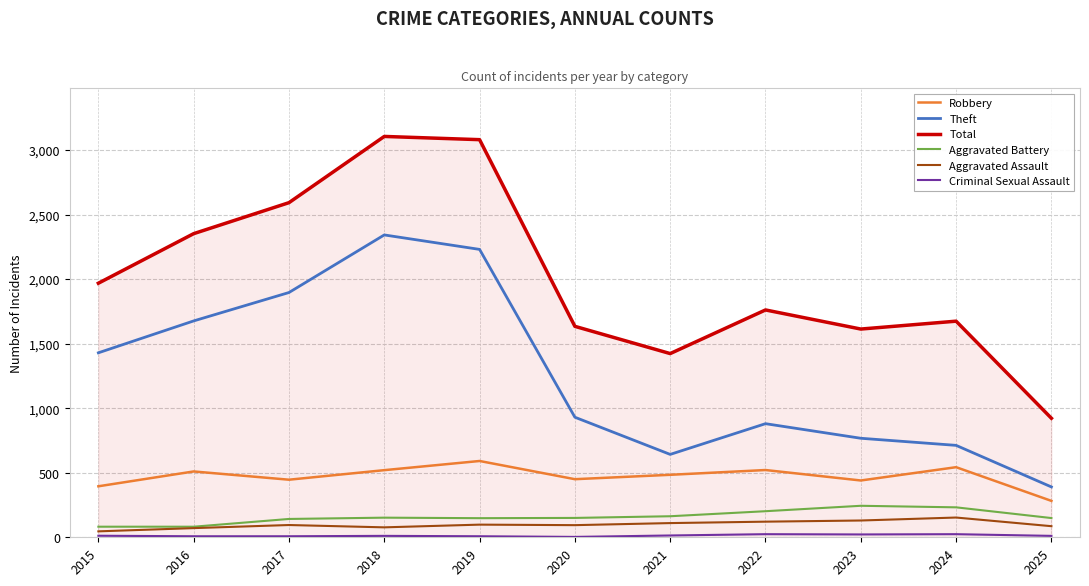

What is the maximum value for Total?

3105